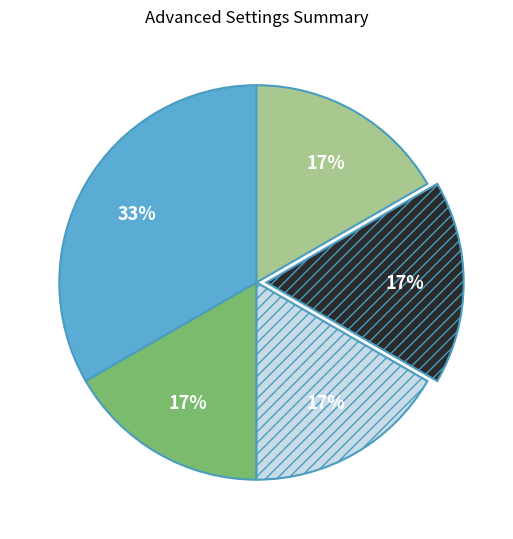

Is there a majority slice in this chart?

No